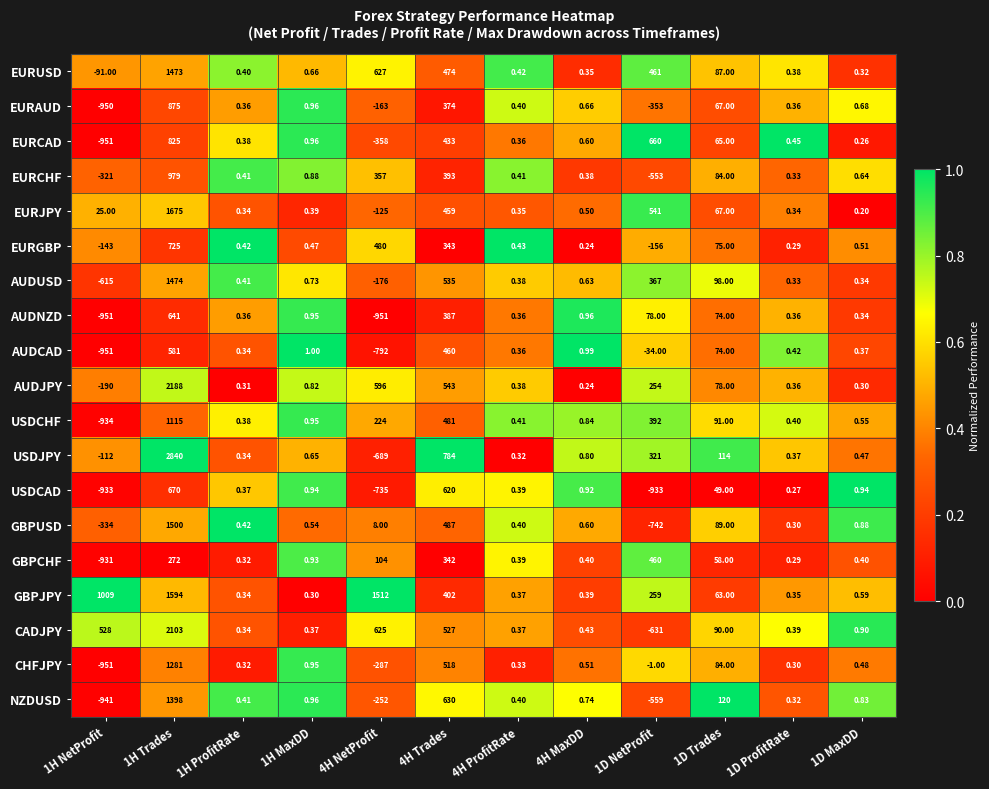

Which series has the largest range (max minus min)?

USDJPY